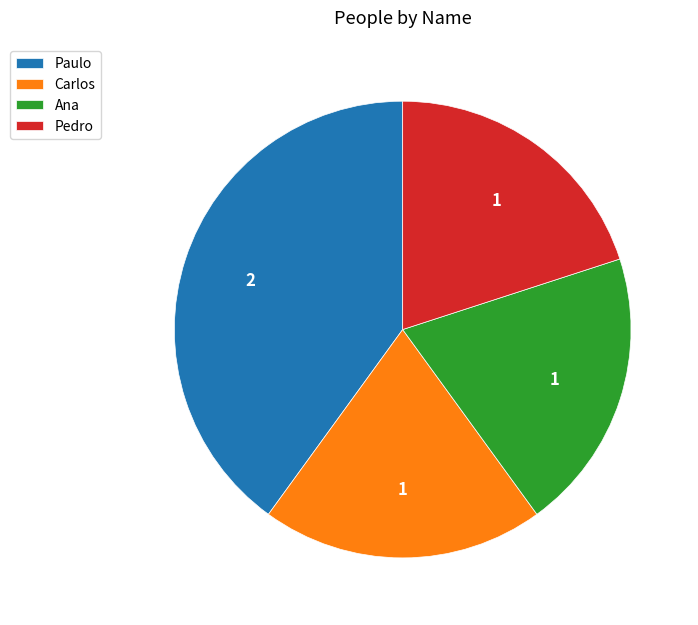

Approximately how many times larger is the value at Ana compared to Pedro?

1.0